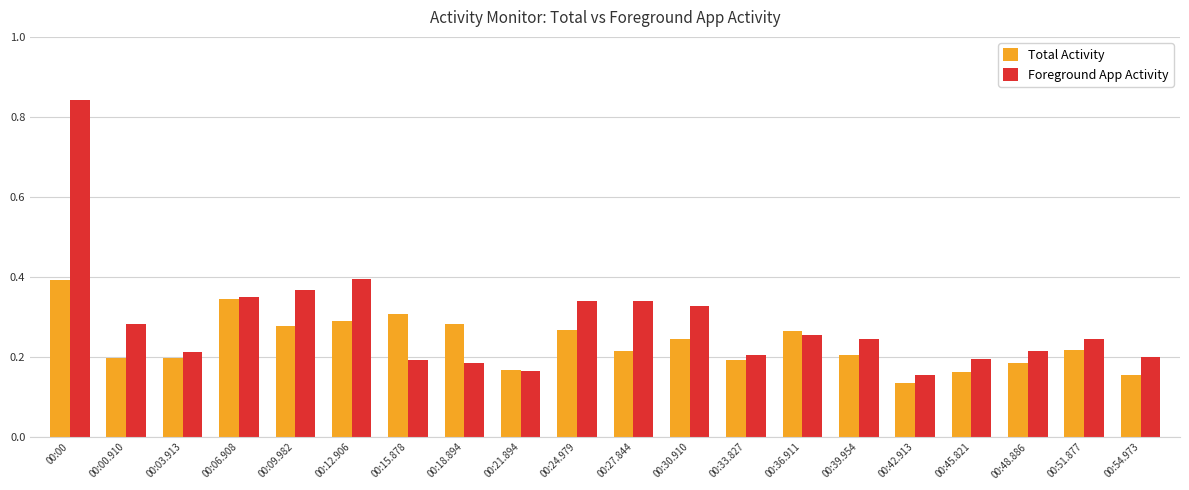

At which label does Total Activity reach its minimum?

00:42.913